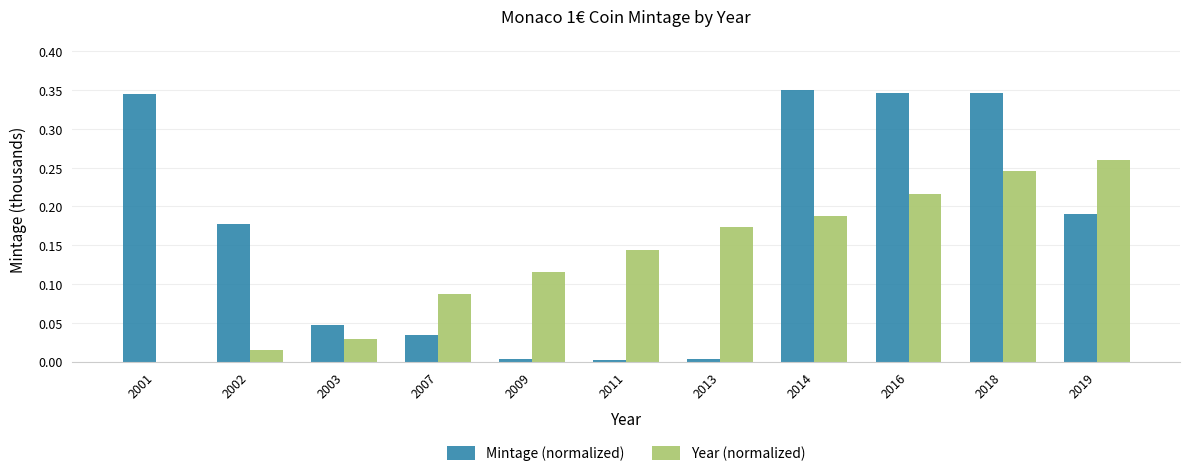

How many categories are shown in the chart?

11